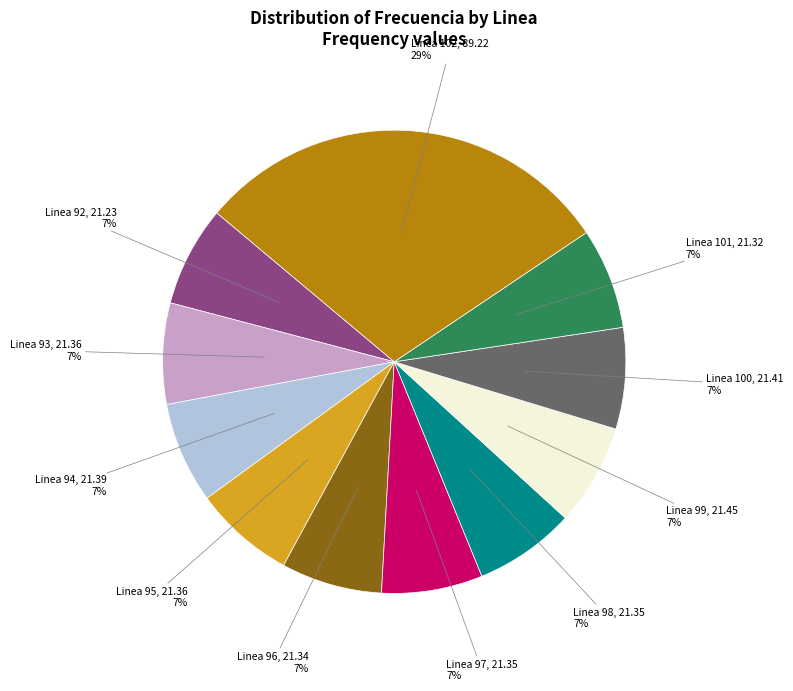

To the nearest percent, what is the average slice percentage?

9%